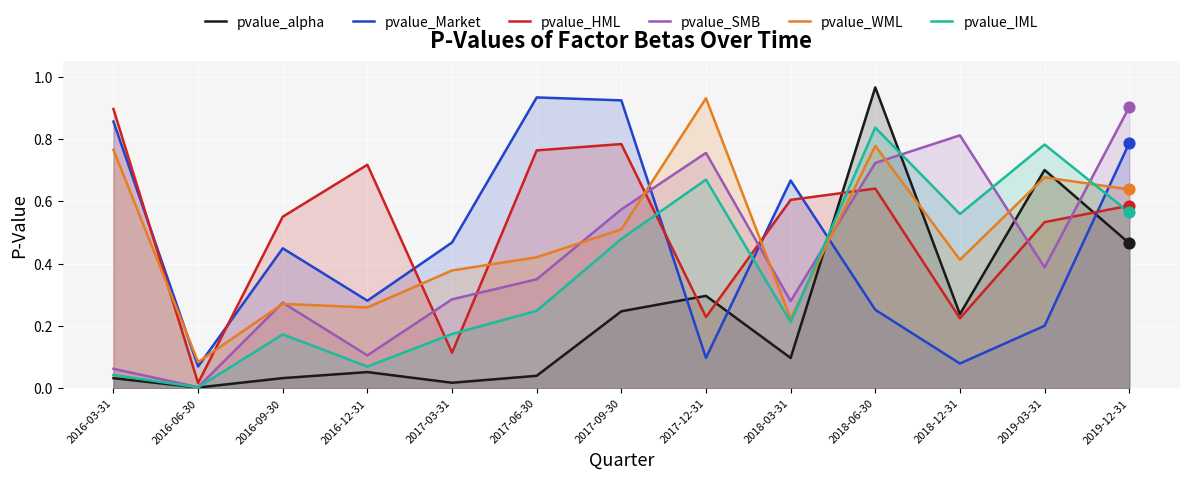

At how many categories does at least one series exceed 0?

13